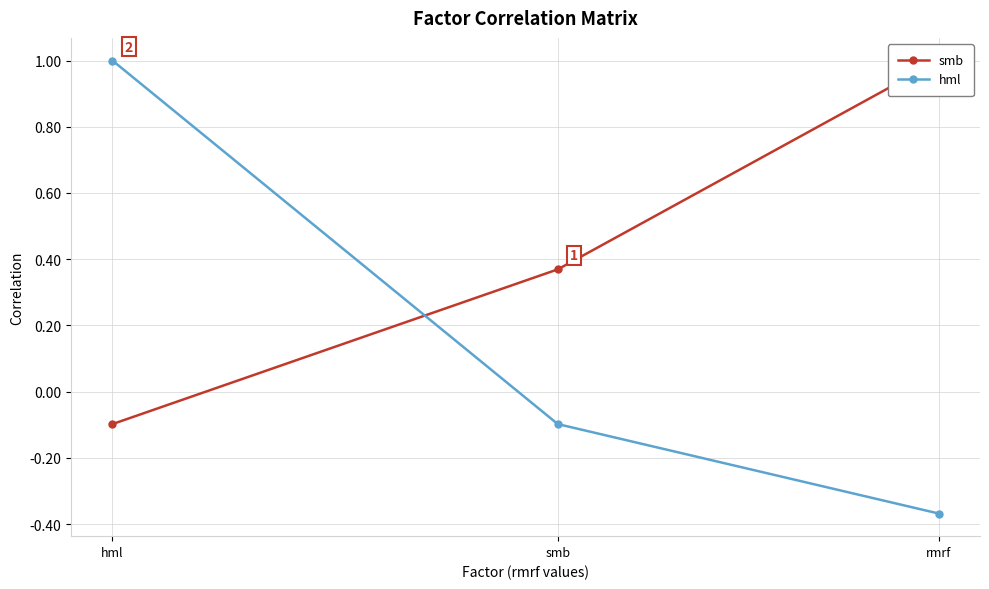

What is the difference between the highest and lowest values at smb?

0.5